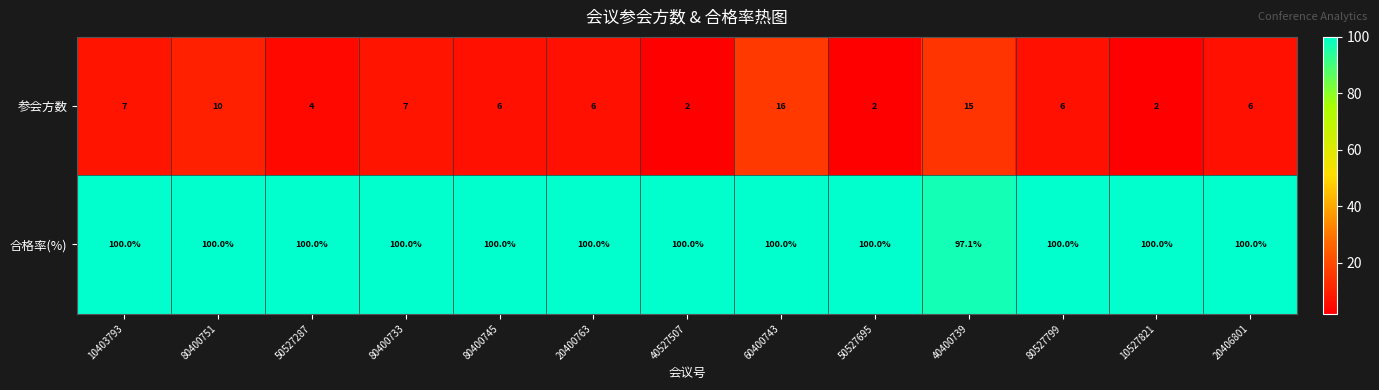

Which series changed the most between 10403793 and 40400739?

参会方数